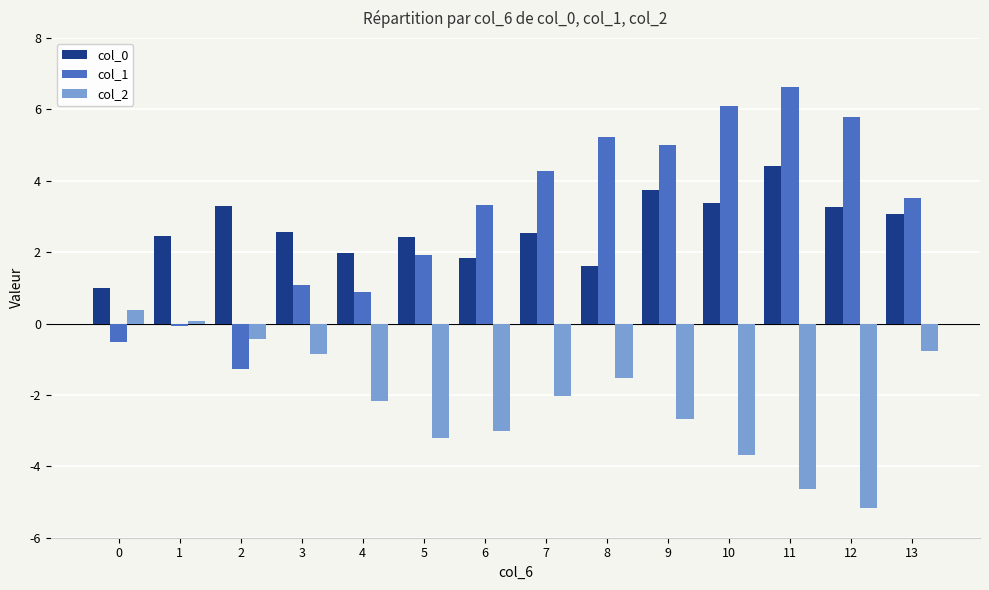

What is the difference between the highest and lowest values at 2?

4.5